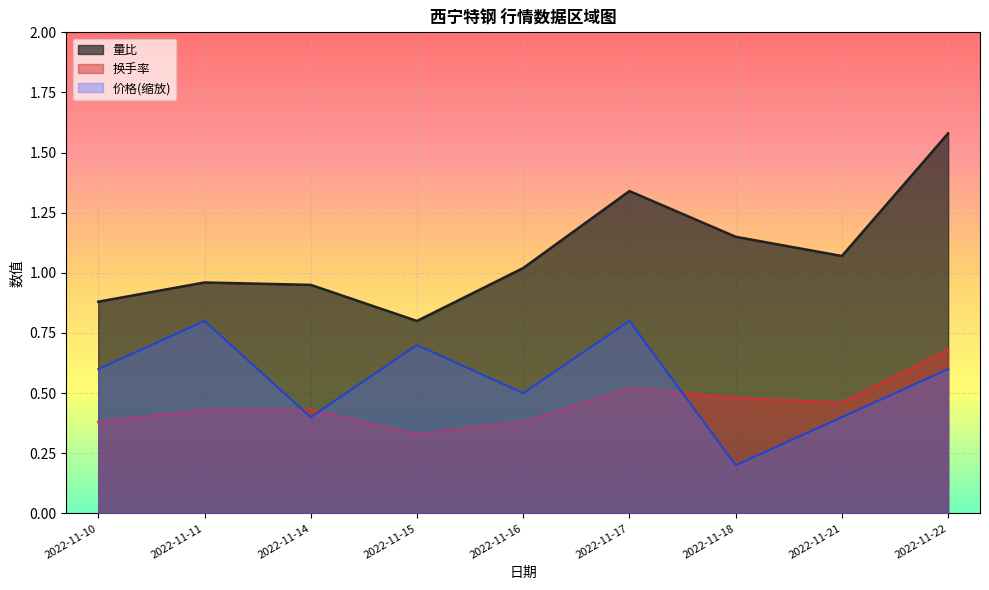

What is the minimum value shown in the chart?

0.2